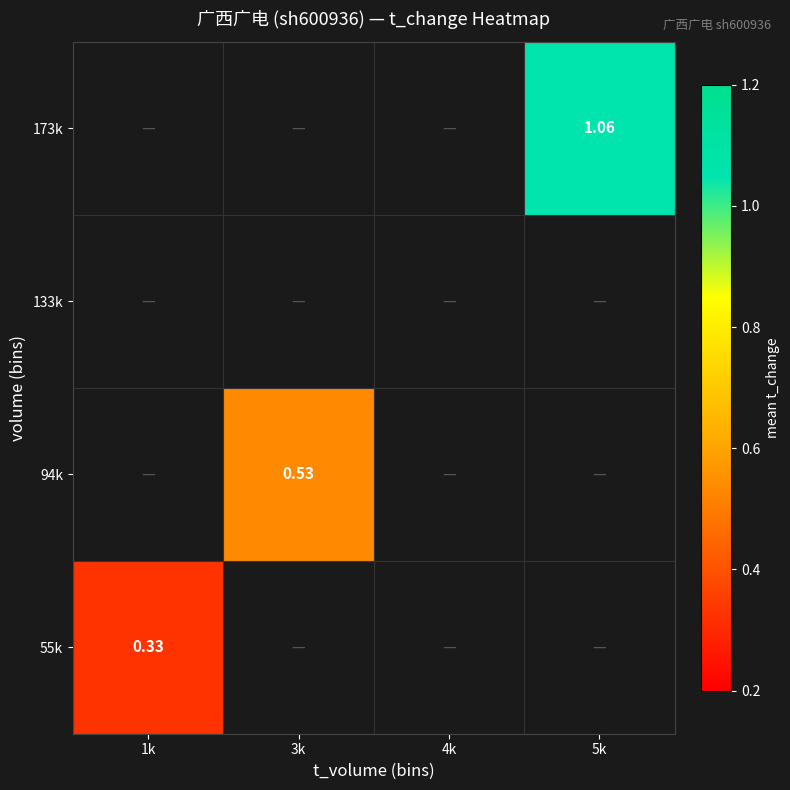

How many positive values does the 55k series have?

1